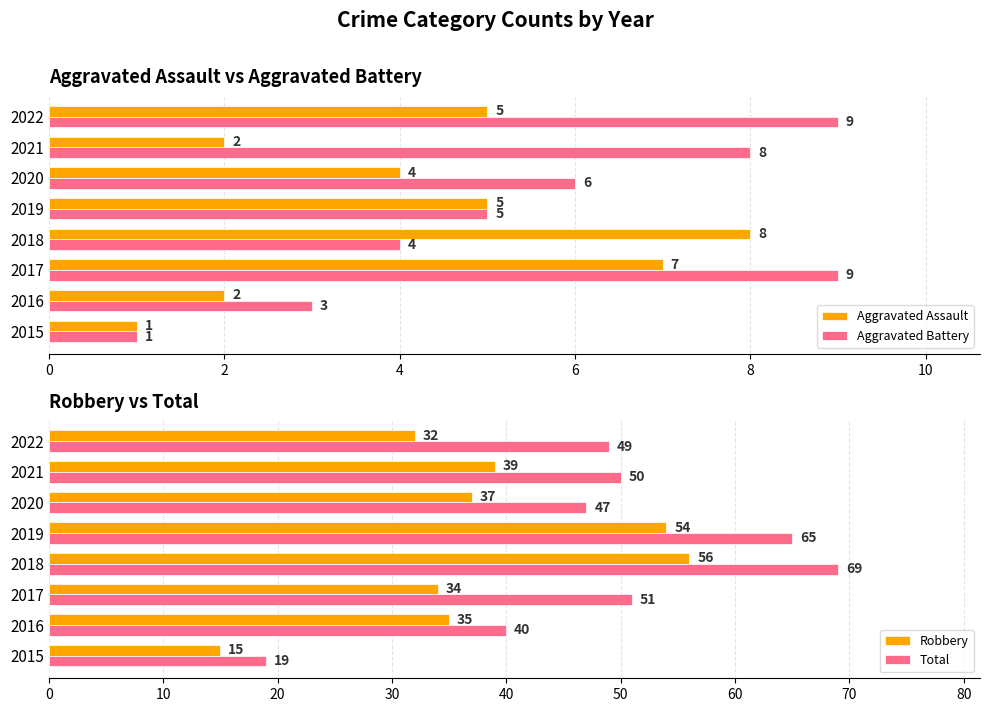

At how many categories does at least one series exceed 3?

8